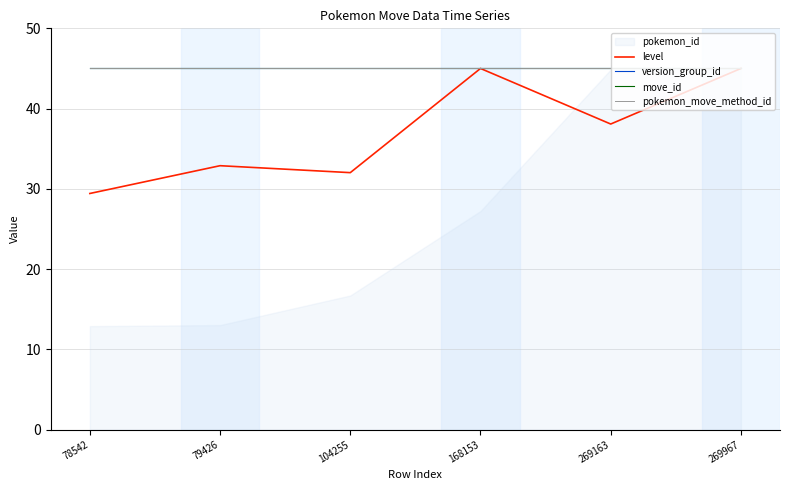

Is the value of level at 269967 greater than the value of version_group_id at 79426?

No